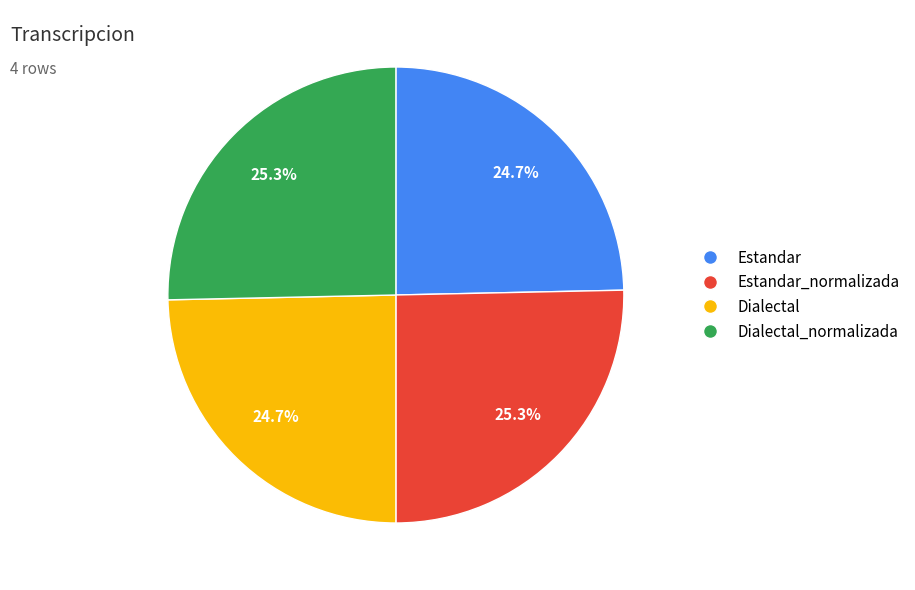

Is there any slice that represents more than half of the pie?

No